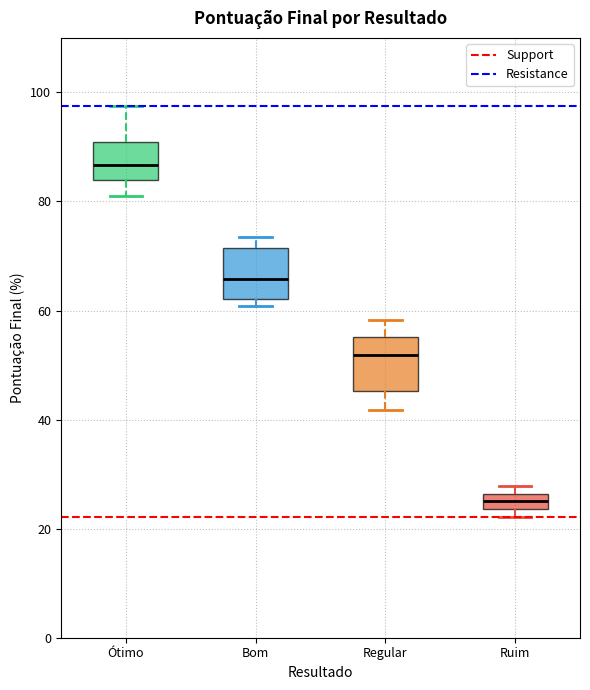

Which box has the lowest median line?

Ruim